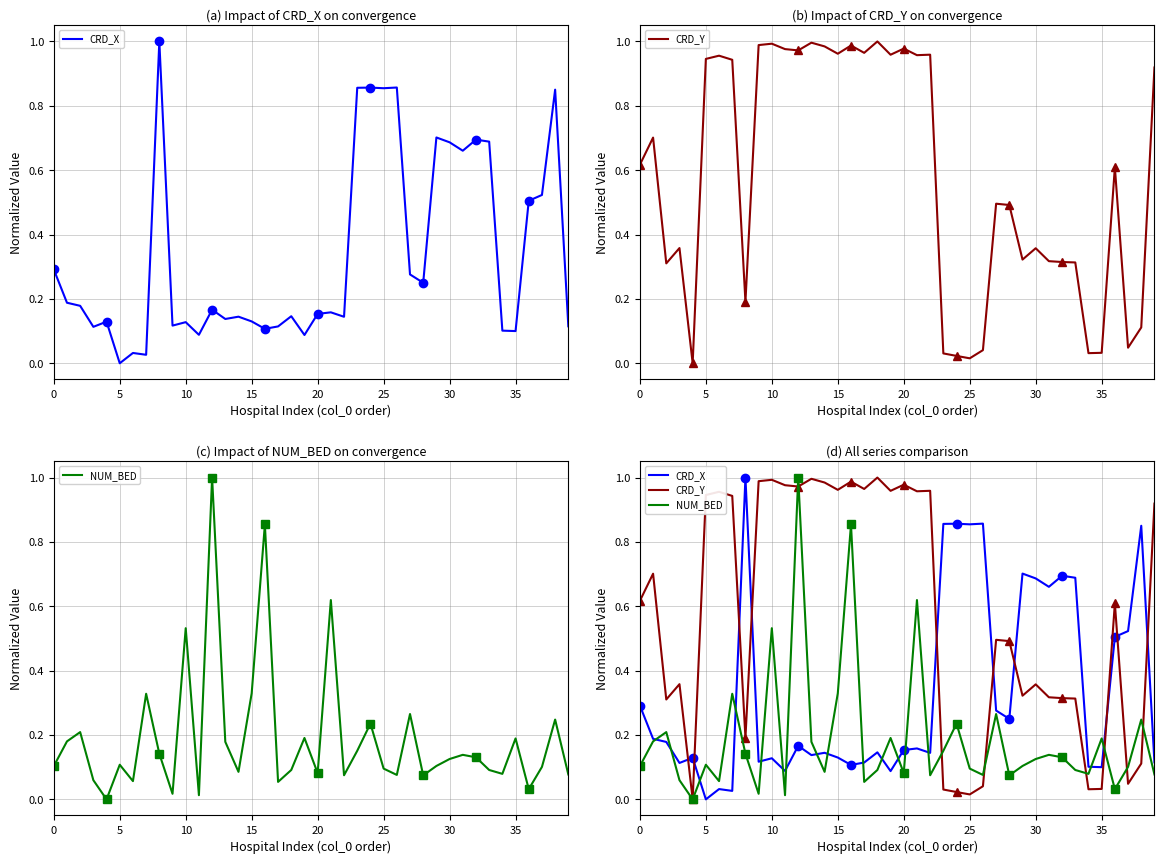

Reading left to right, transcribe all the data shown in this chart.

CRD_X: 0.3	0.2	0.2	0.1	0.1	0.0	0.0	0.0	1.0	0.1	0.1	0.1	0.2	0.1	0.1	0.1	0.1	0.1	0.1	0.1	0.2	0.2	0.1	0.9	0.9	0.9	0.9	0.3	0.3	0.7	0.7	0.7	0.7	0.7	0.1	0.1	0.5	0.5	0.9	0.1
CRD_Y: 0.6	0.7	0.3	0.4	0.0	0.9	1.0	0.9	0.2	1.0	1.0	1.0	1.0	1.0	1.0	1.0	1.0	1.0	1.0	1.0	1.0	1.0	1.0	0.0	0.0	0.0	0.0	0.5	0.5	0.3	0.4	0.3	0.3	0.3	0.0	0.0	0.6	0.0	0.1	0.9
NUM_BED: 0.1	0.2	0.2	0.1	0.0	0.1	0.1	0.3	0.1	0.0	0.5	0.0	1.0	0.2	0.1	0.3	0.9	0.1	0.1	0.2	0.1	0.6	0.1	0.2	0.2	0.1	0.1	0.3	0.1	0.1	0.1	0.1	0.1	0.1	0.1	0.2	0.0	0.1	0.2	0.1